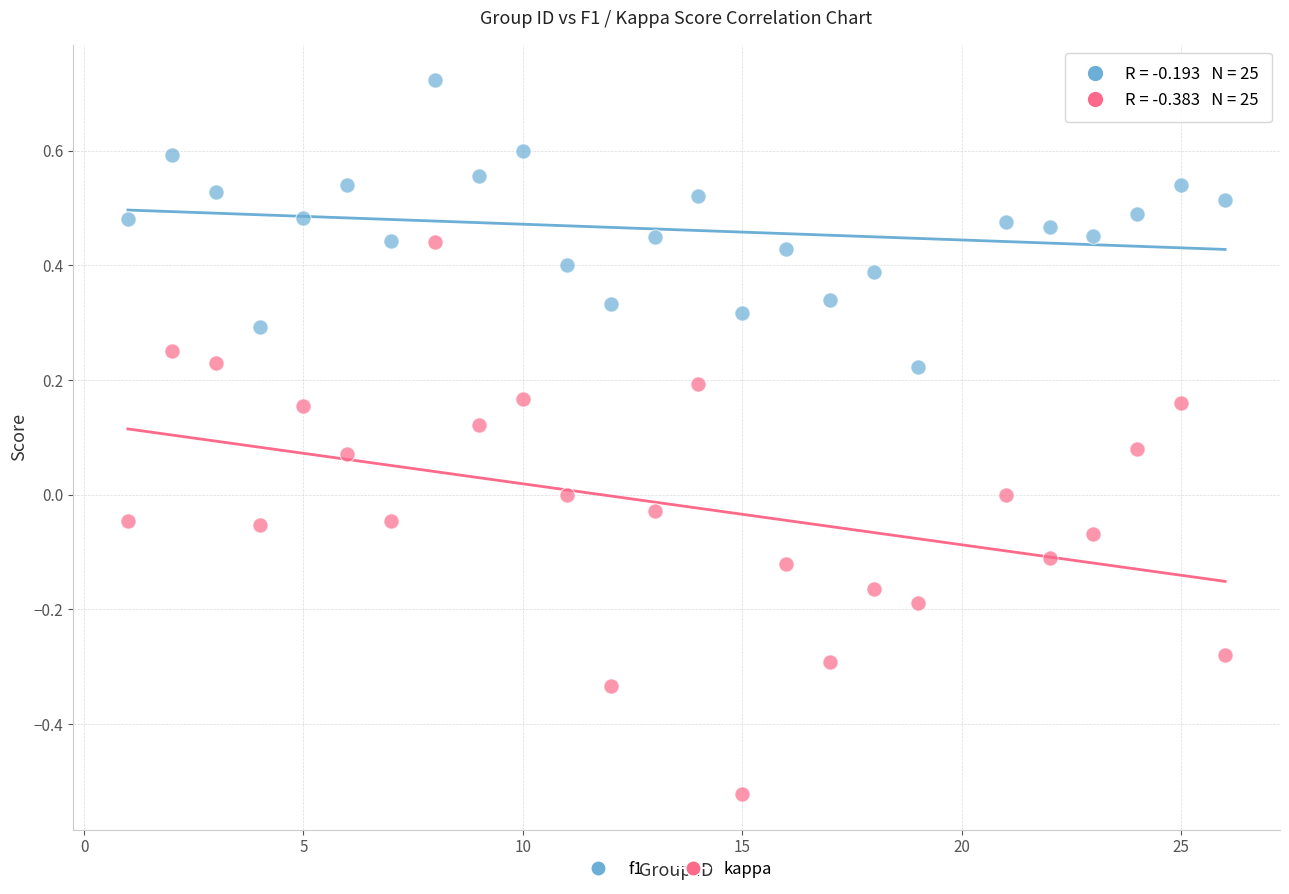

Which series has the largest Y range (max minus min)?

kappa